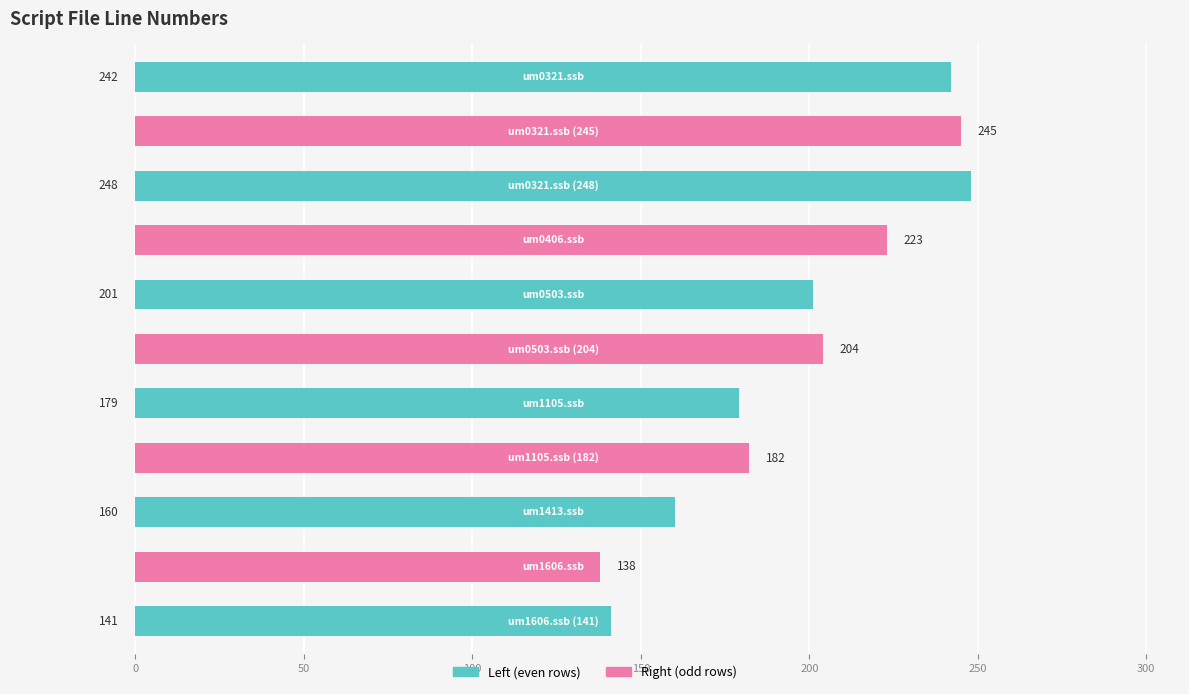

Between 0 and 350, which is larger?

350